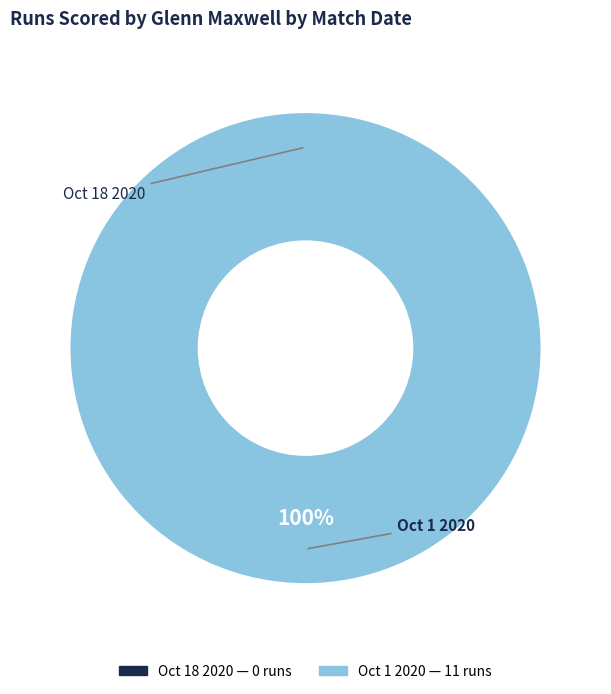

Rank the categories by value from highest to lowest.

Oct 1 2020, Oct 18 2020